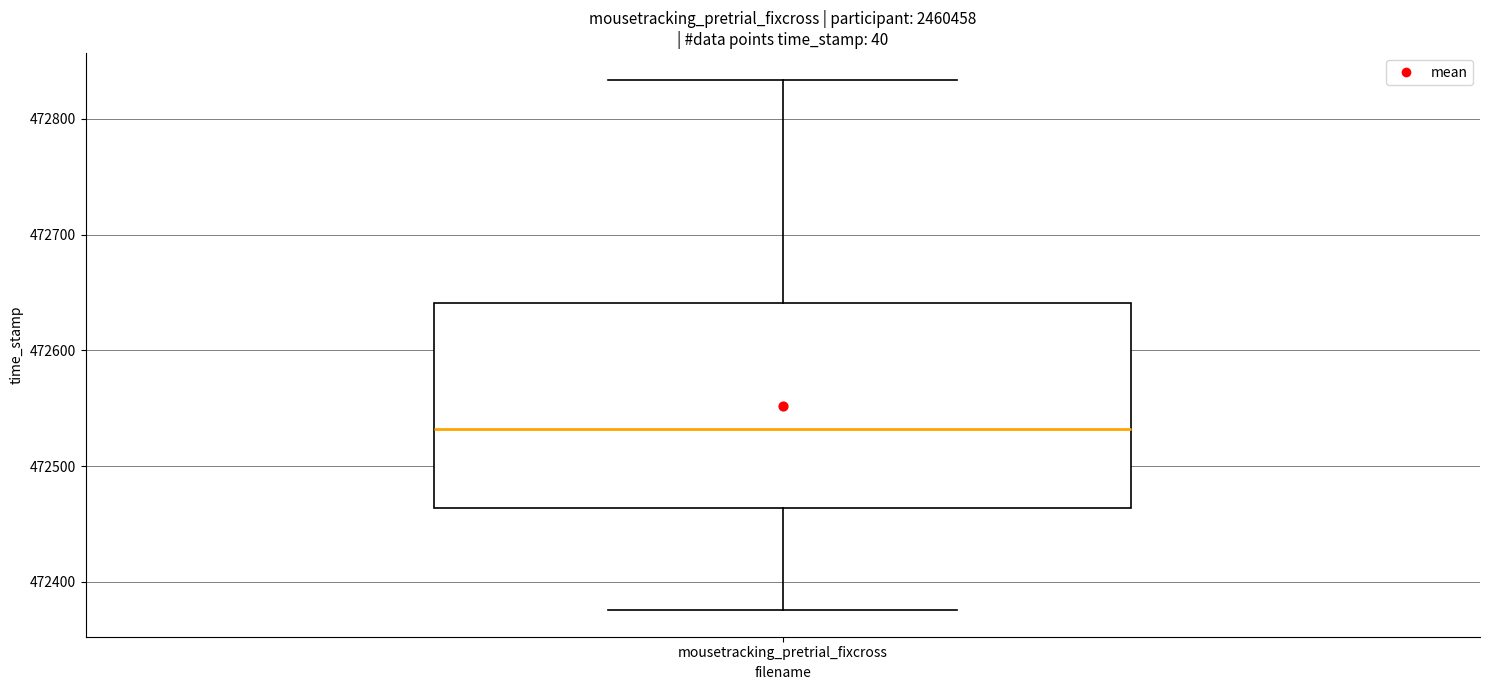

Where is the upper edge of the box for mousetracking_pretrial_fixcross on the y-axis? The values are not printed on the chart, so give them approximately, as read against the axis.

472640